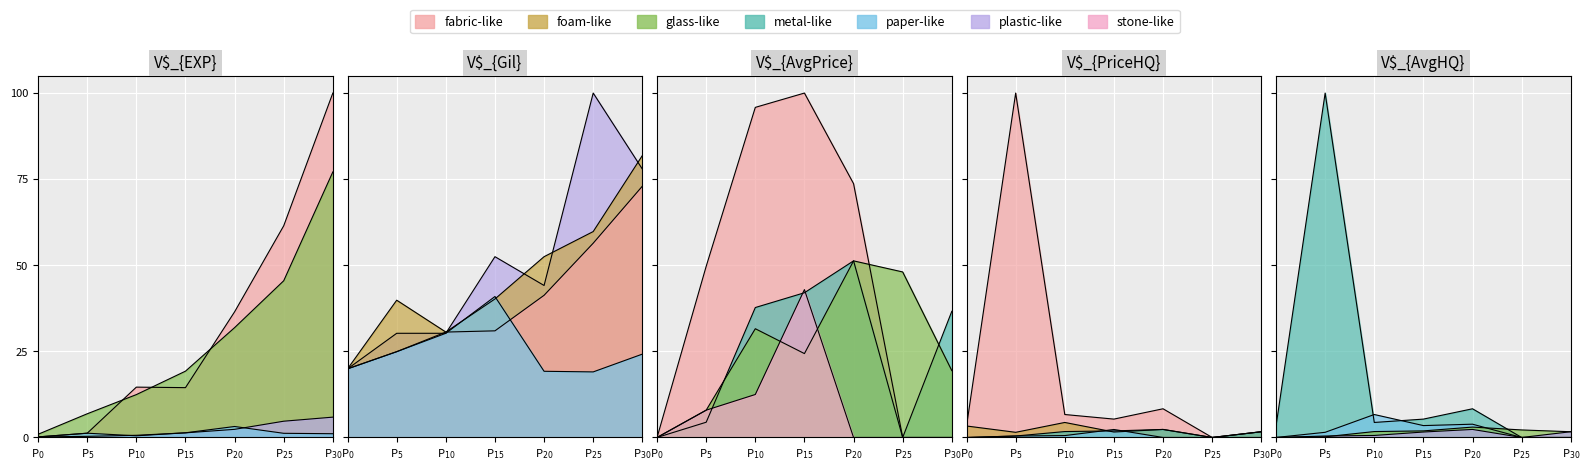

How many lines are shown in the chart?

5